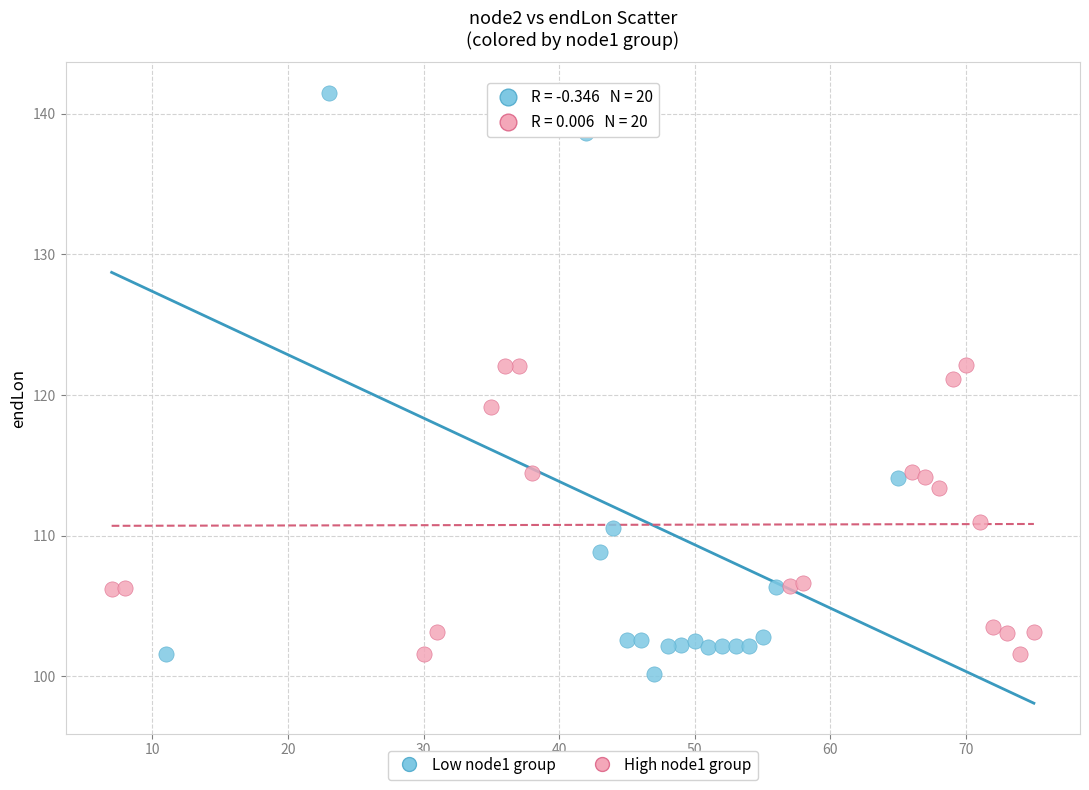

Which series has the largest Y range (max minus min)?

Low node1 group